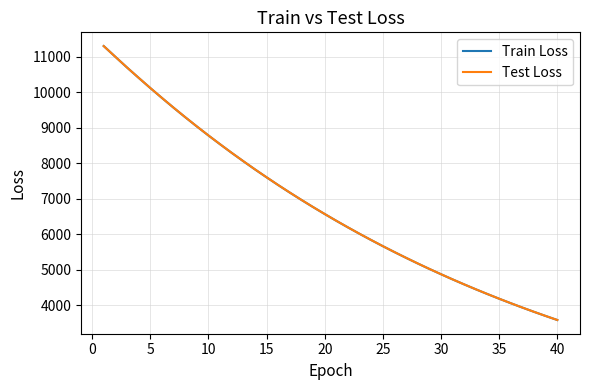

What is the greatest value displayed?

11304.3